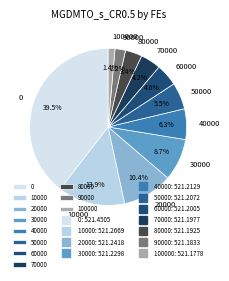

What percentage is the 40000 slice, to the nearest percent?

6%